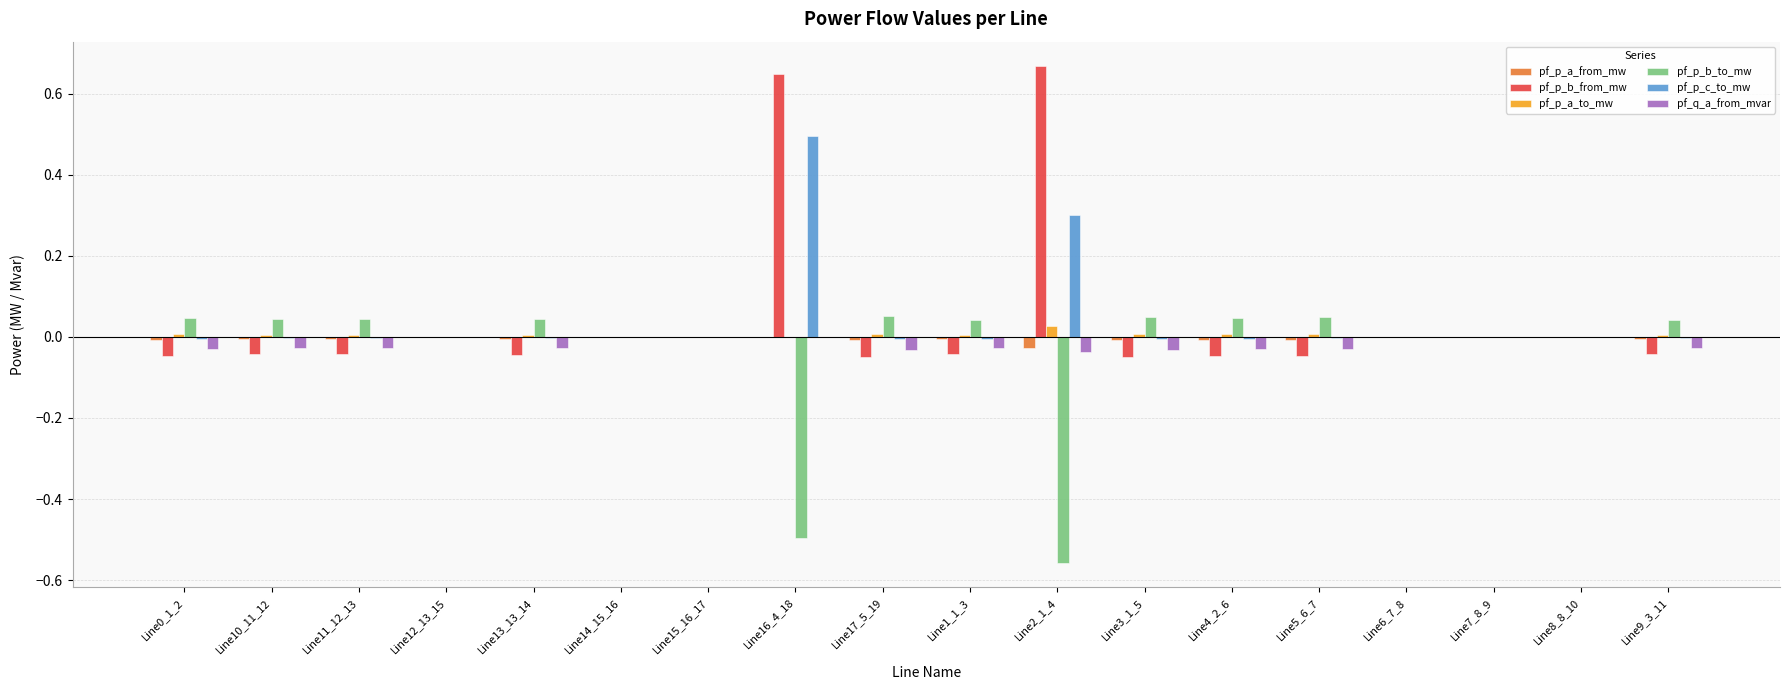

True or false: pf_p_b_to_mw has a value of 0.0 at Line14_15_16.

True